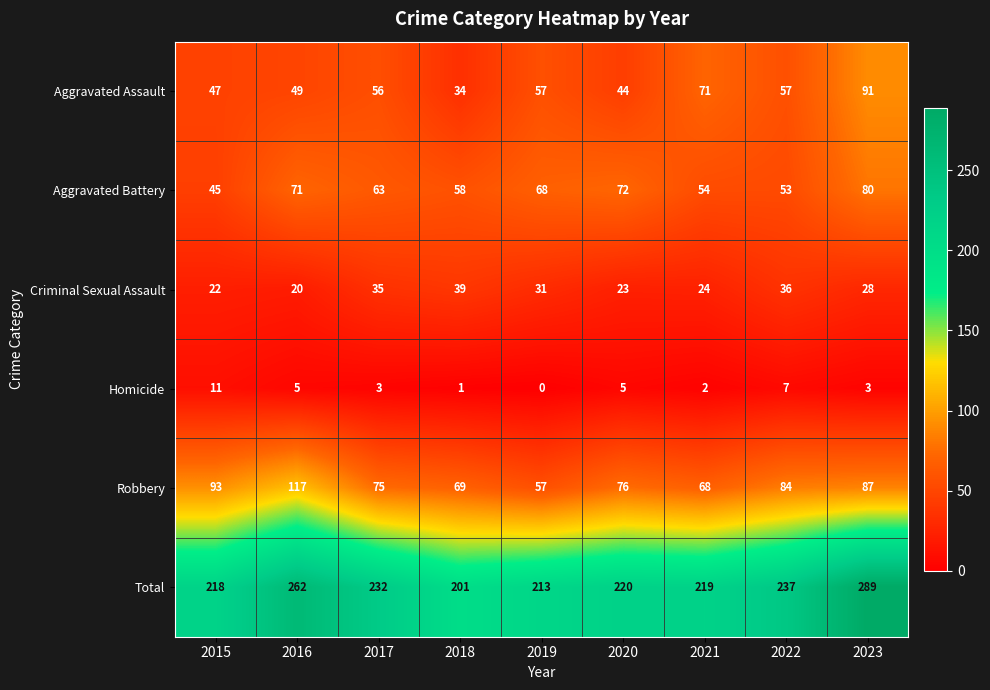

True or false: Homicide has a value of 1 at 2021.

False